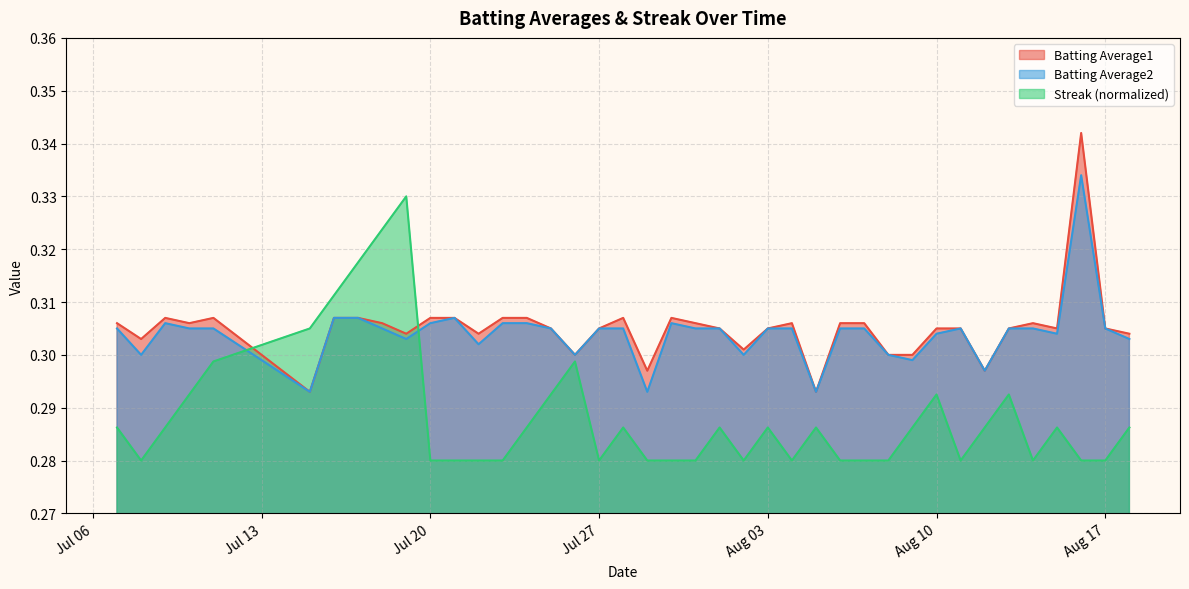

After their last crossing, which series has the higher values: Streak (normalized) or Batting Average1?

Batting Average1